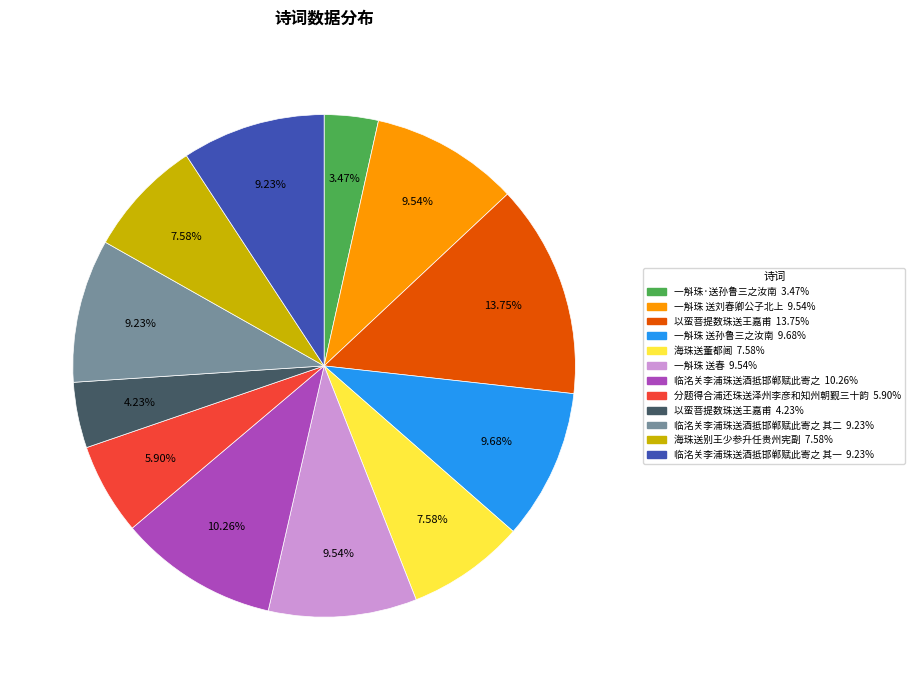

Is there a majority slice in this chart?

No